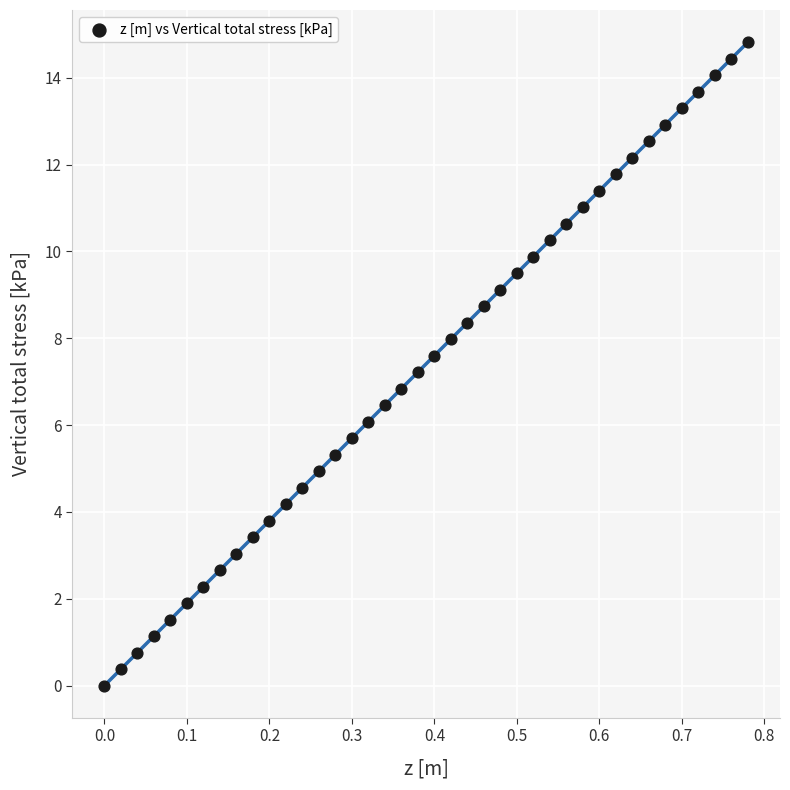

What is the range of X values (max minus min)?

0.8